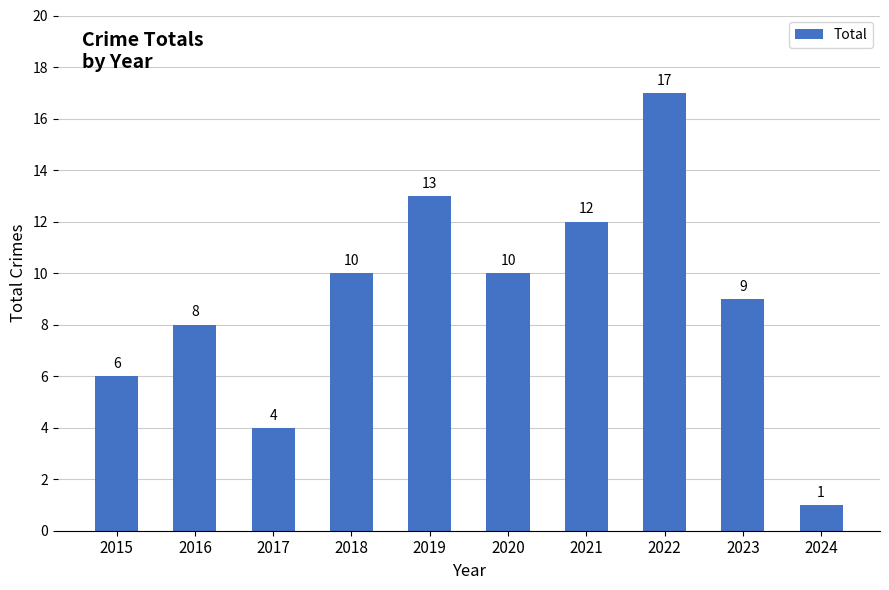

Reading left to right, what are all the values shown in this chart?

2015=6	2016=8	2017=4	2018=10	2019=13	2020=10	2021=12	2022=17	2023=9	2024=1